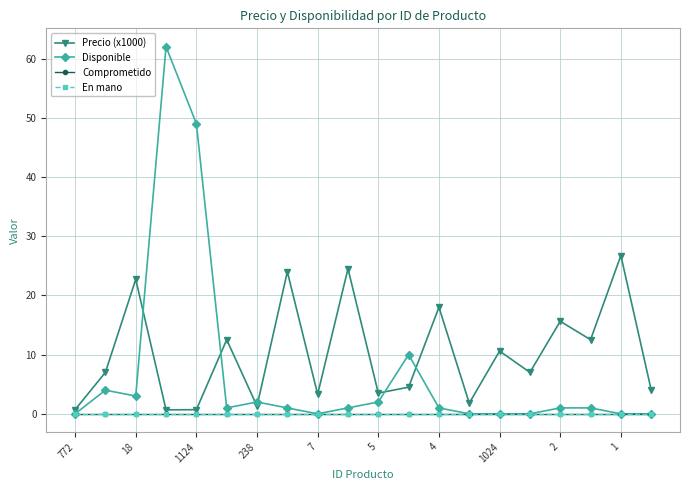

Rank the series by their maximum value, from lowest to highest.

Comprometido, En mano, Precio (x1000), Disponible